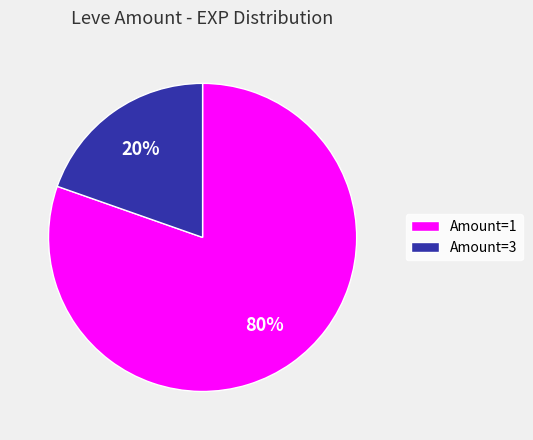

To the nearest percent, what percentage of the pie is Amount=3?

20%